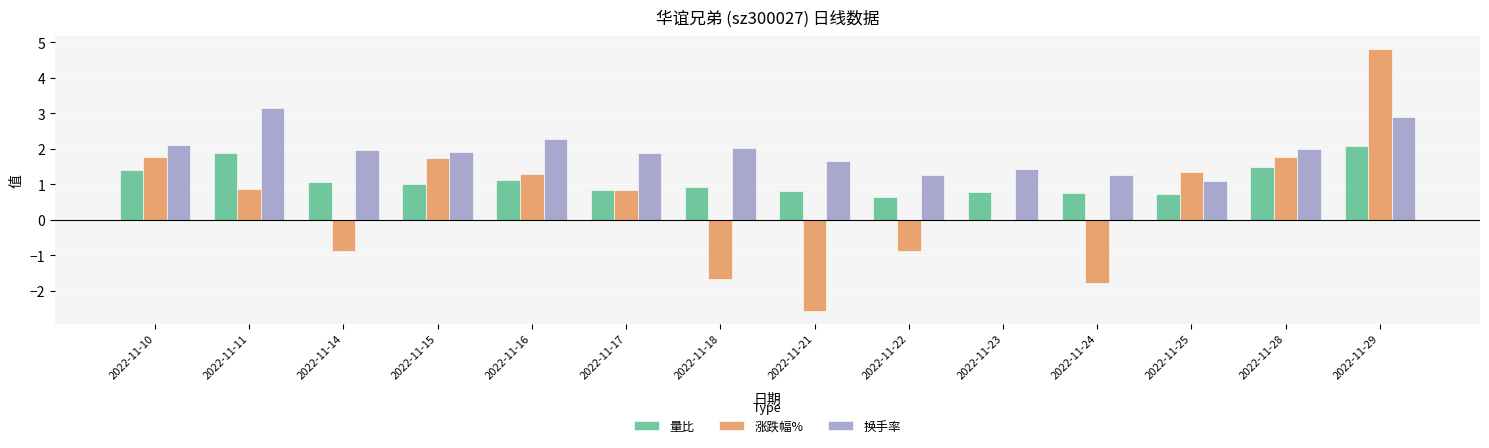

Between 2022-11-11 and 2022-11-17, which series saw the biggest shift?

换手率